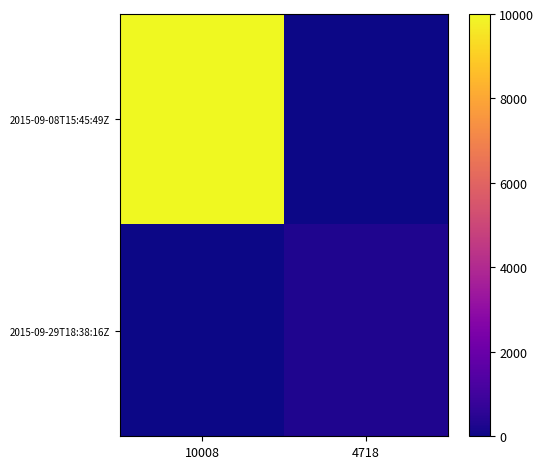

Reading right to left, extract all data points from this chart.

2015-09-08T15:45:49Z: 4718=0	10008=10004
2015-09-29T18:38:16Z: 4718=308	10008=0